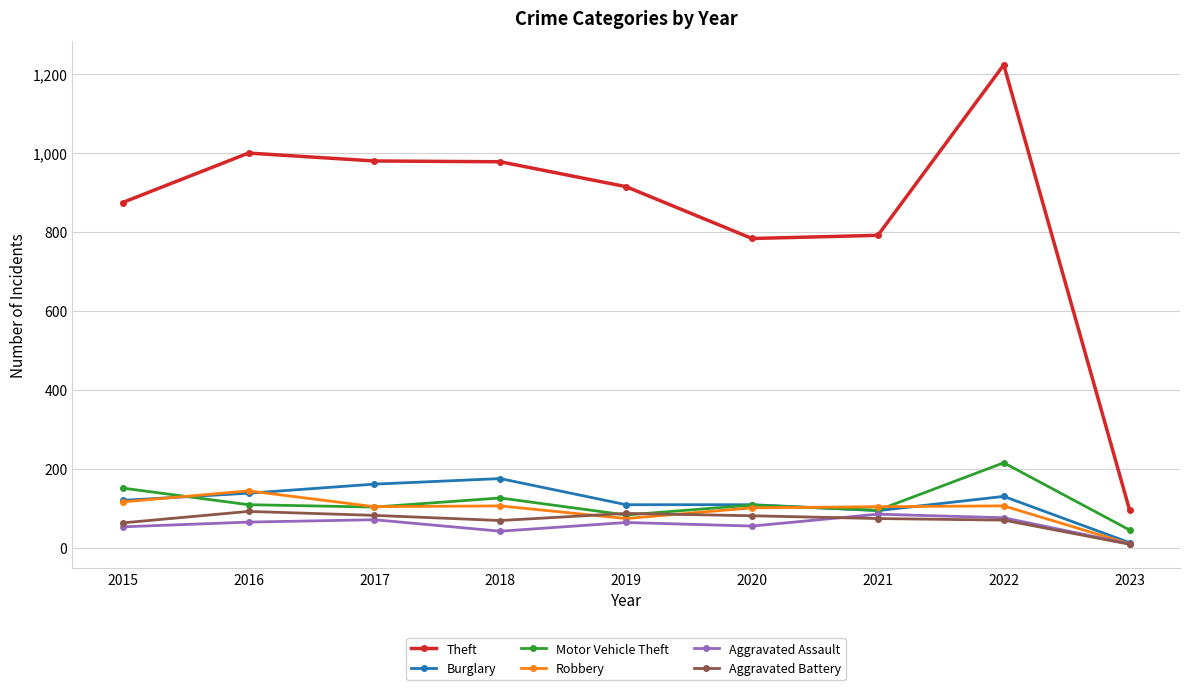

Which series has the largest total across all categories?

Theft